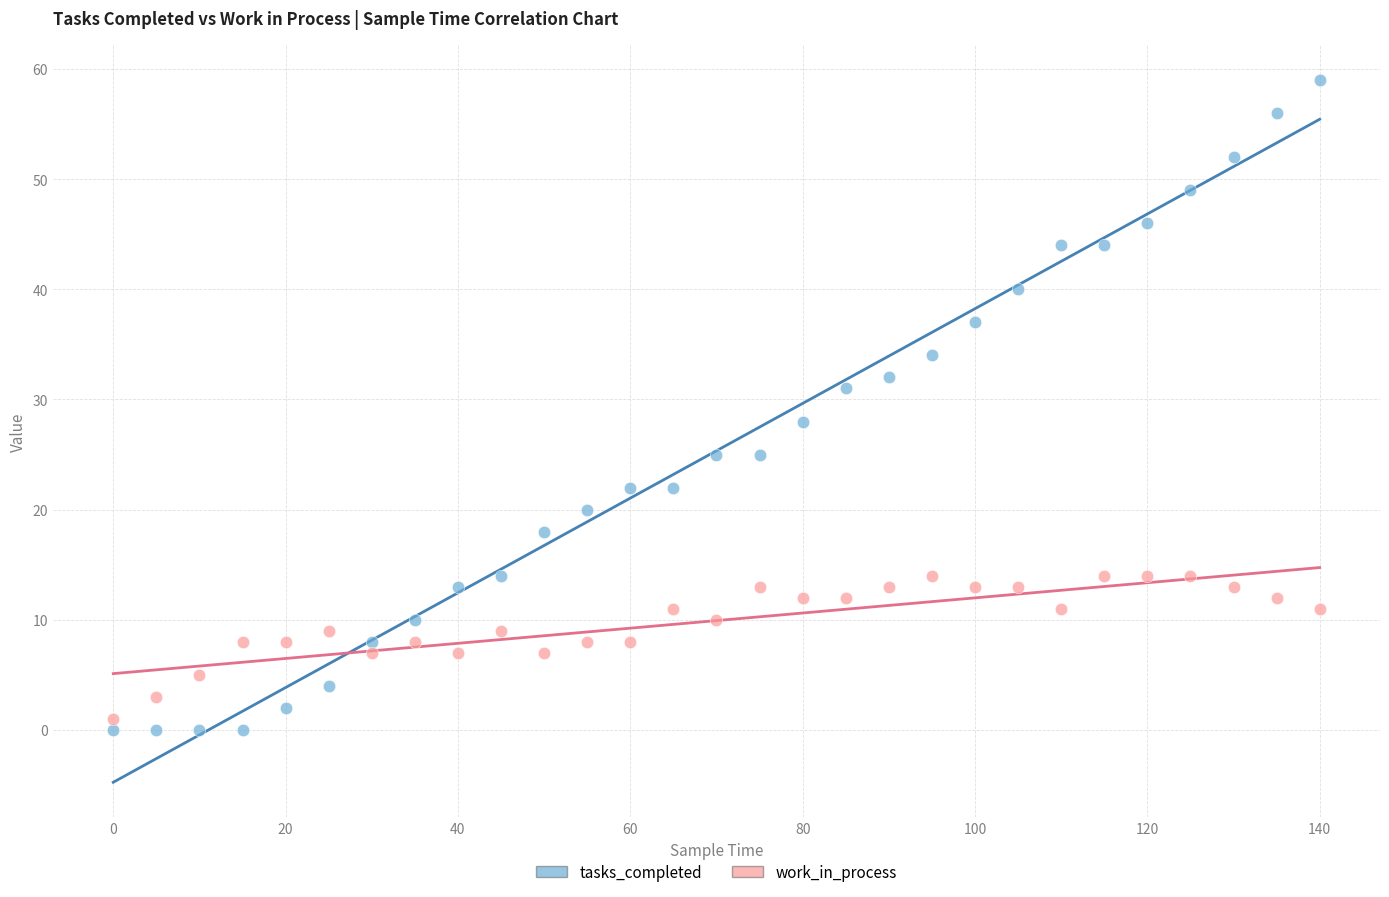

Across all data points, what is the range of Y values (max minus min)?

59